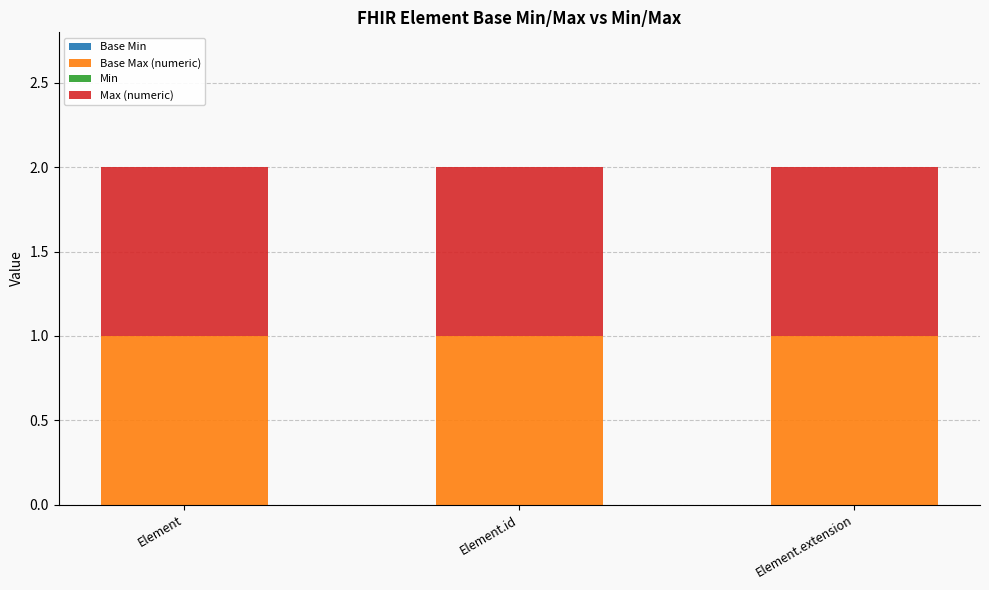

Reading right to left, transcribe all the data shown in this chart.

Base Min: 0	0	0
Base Max (numeric): 1	1	1
Min: 0	0	0
Max (numeric): 1	1	1